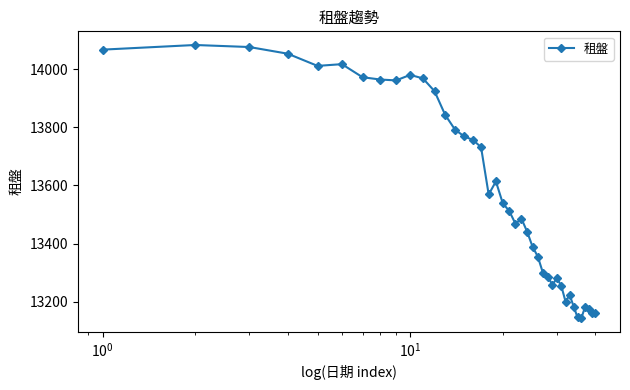

What is the difference between the second highest and minimum values?

934